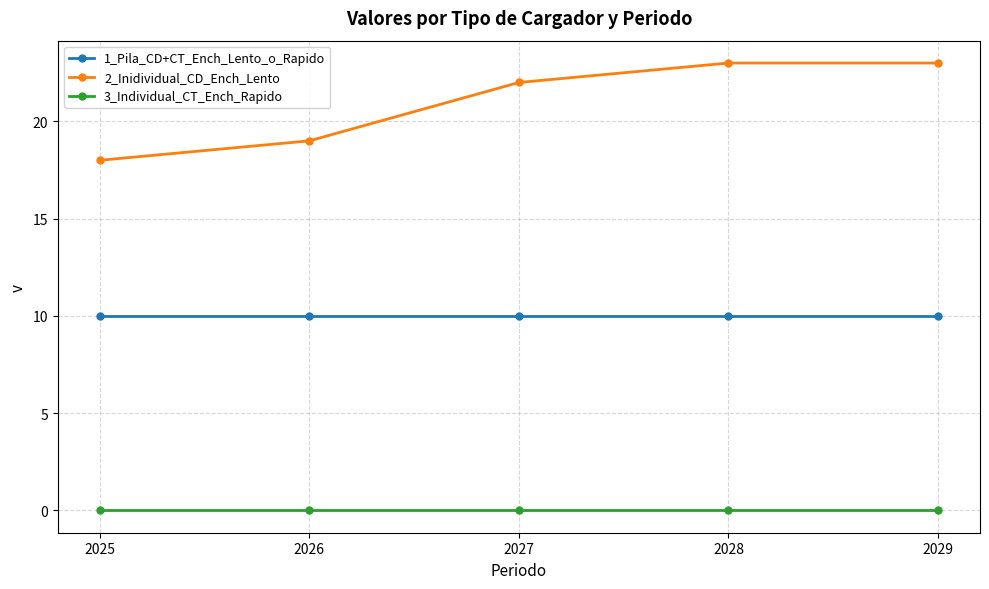

At how many categories does at least one series exceed 20?

3